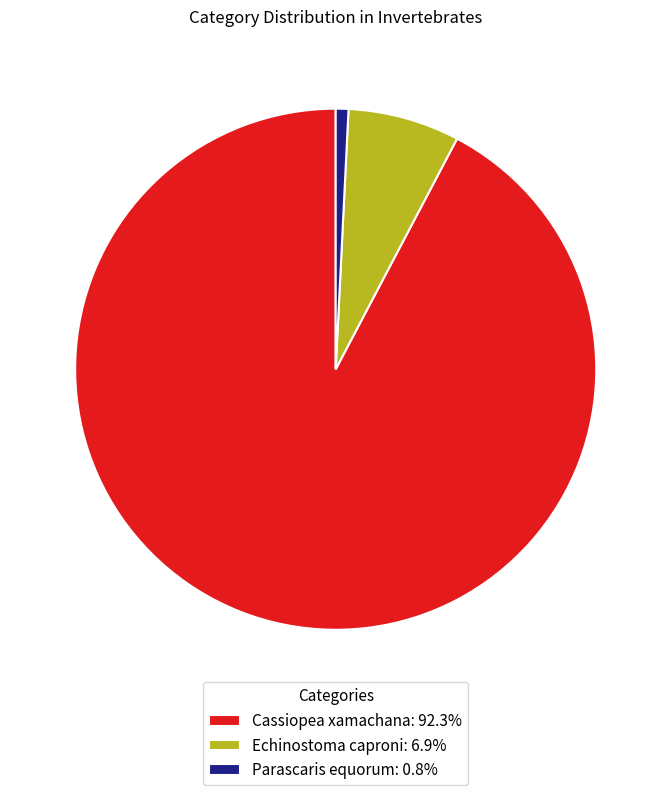

What is the smallest slice in the pie chart?

Parascaris equorum